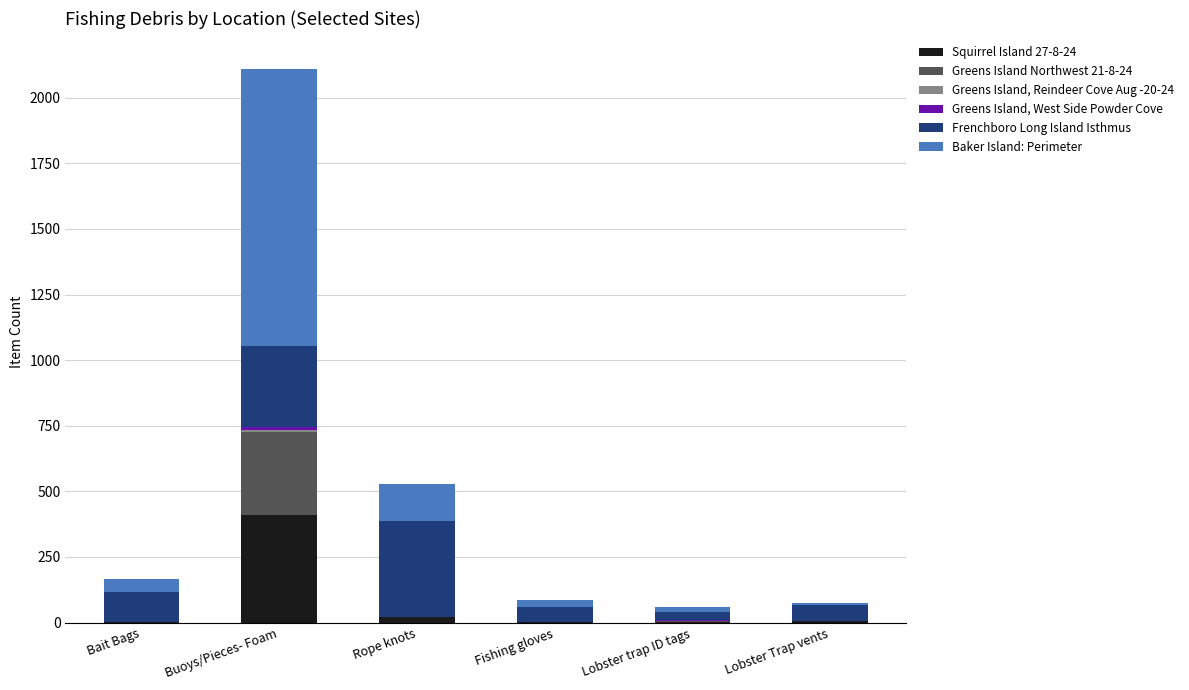

How many series are shown in this chart?

6